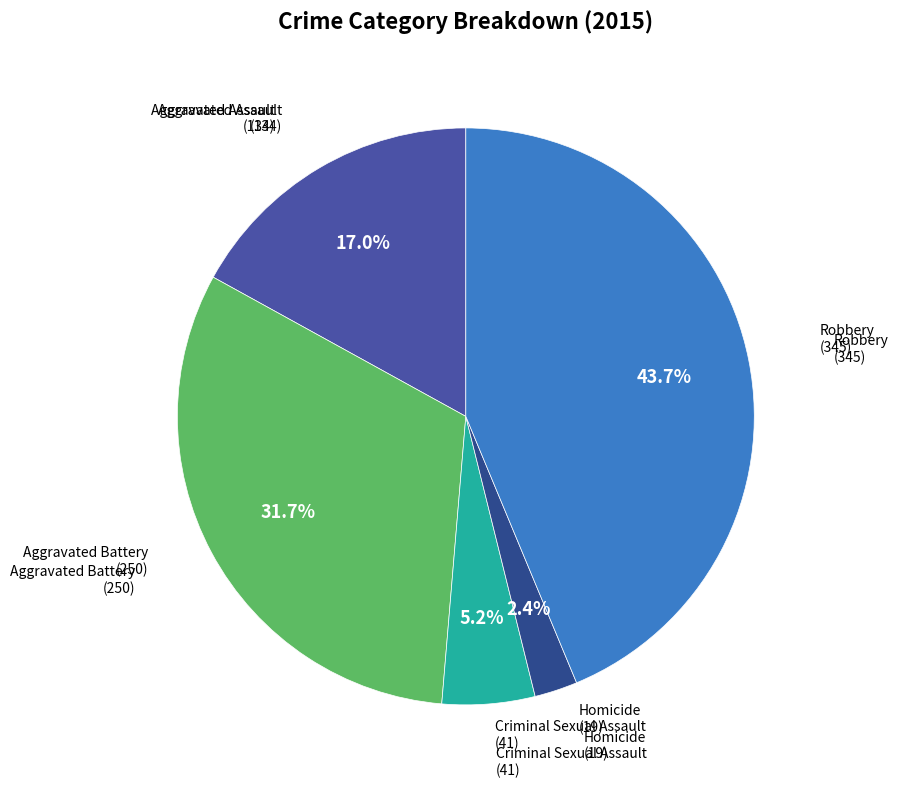

How many segments does this pie chart have?

5